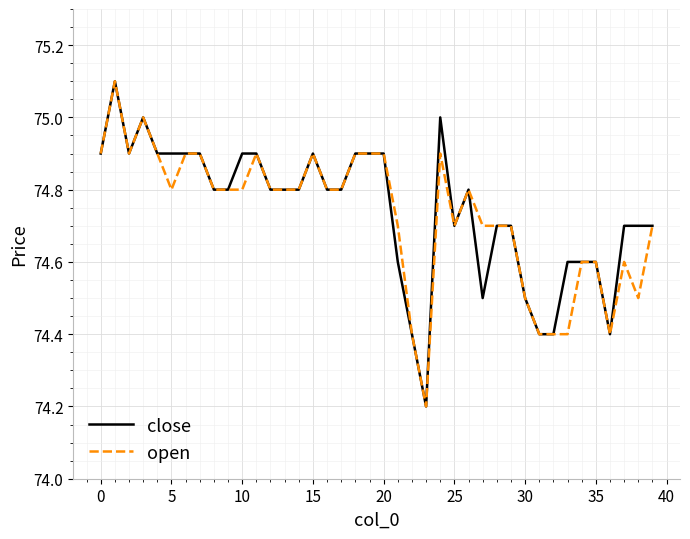

At how many categories does at least one series exceed 74?

40